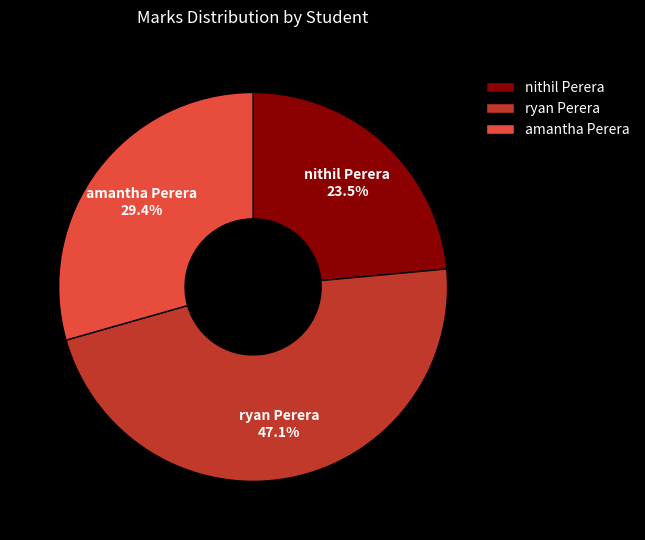

Rank the categories by value from lowest to highest.

nithil Perera, amantha Perera, ryan Perera